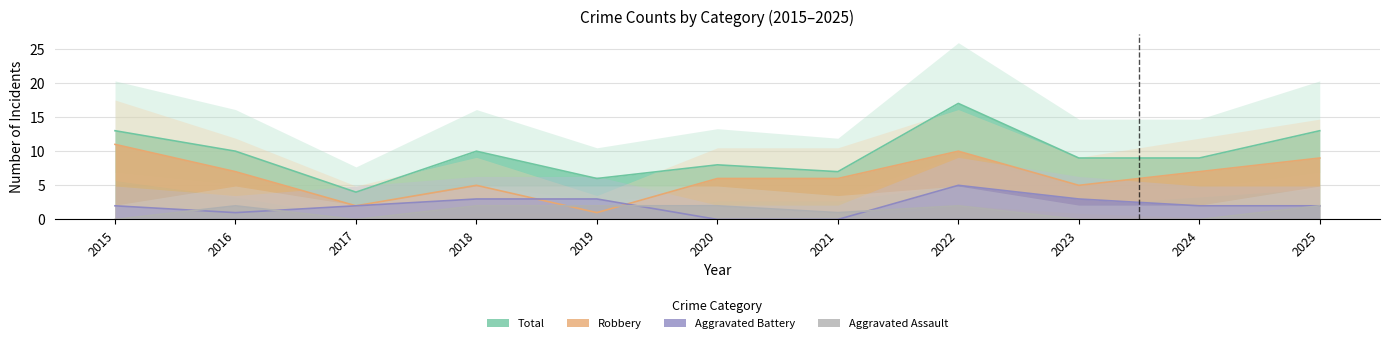

Reading left to right, transcribe all the data shown in this chart.

Aggravated Assault: 0	2	0	2	2	2	1	2	0	0	2
Aggravated Battery: 2	1	2	3	3	0	0	5	3	2	2
Robbery: 11	7	2	5	1	6	6	10	5	7	9
Total: 13	10	4	10	6	8	7	17	9	9	13